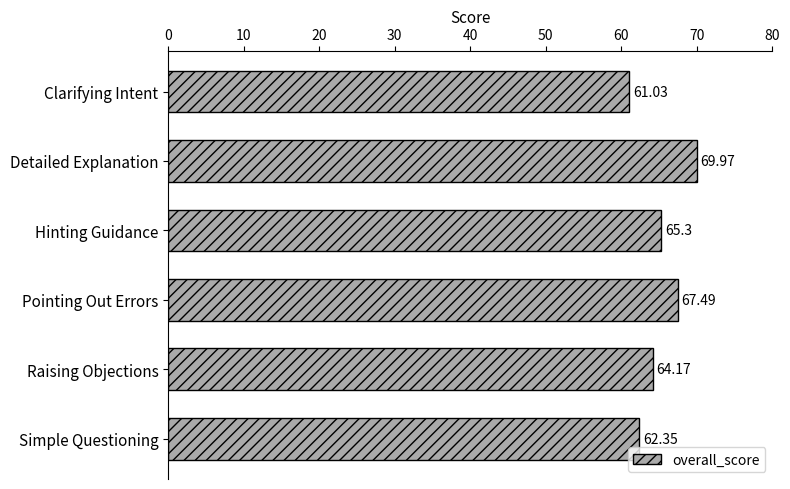

At which category does the chart reach its peak across all series?

Detailed Explanation